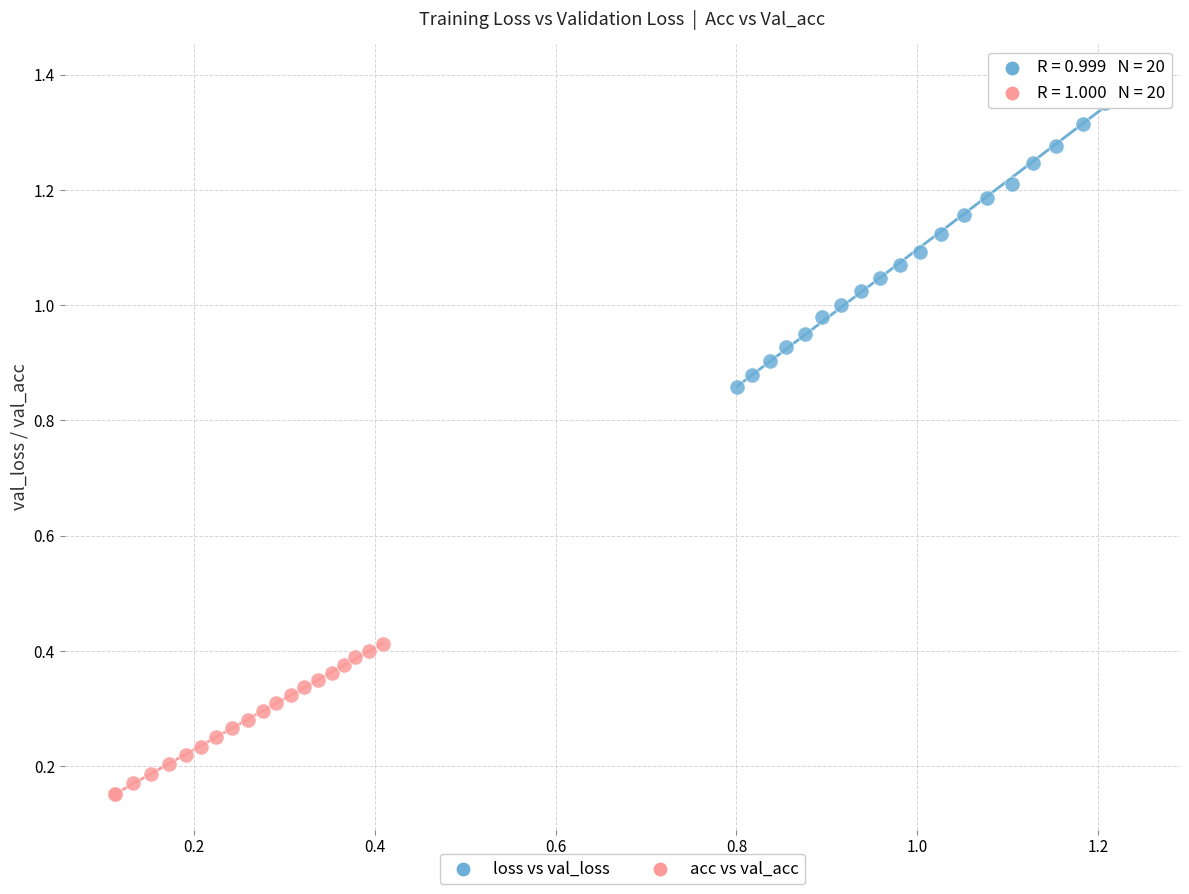

Which series contains the lowest Y value?

acc vs val_acc